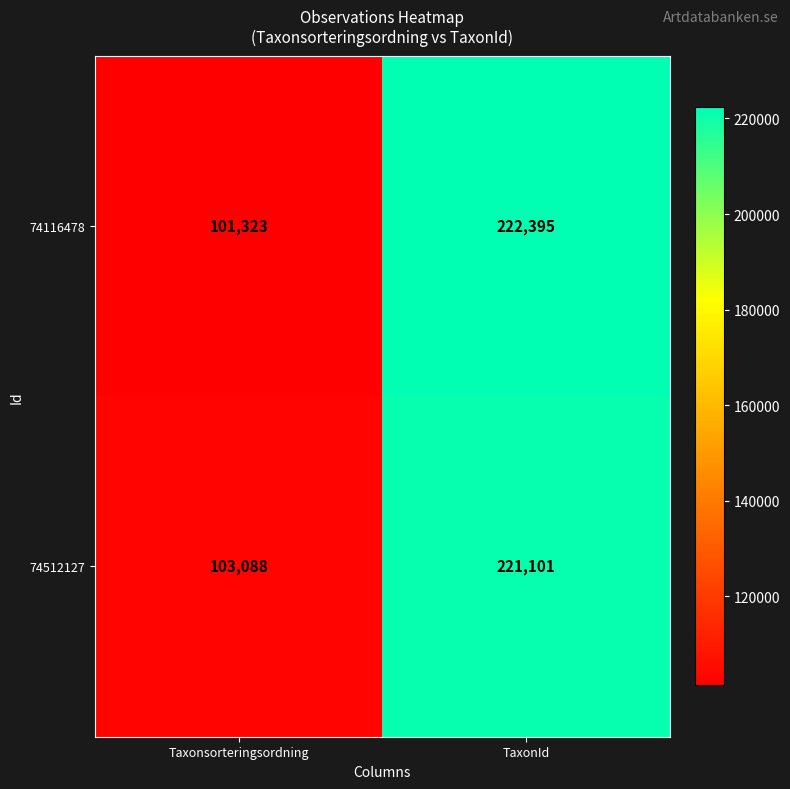

What is the sum of the 74512127 values at TaxonId and Taxonsorteringsordning?

324189